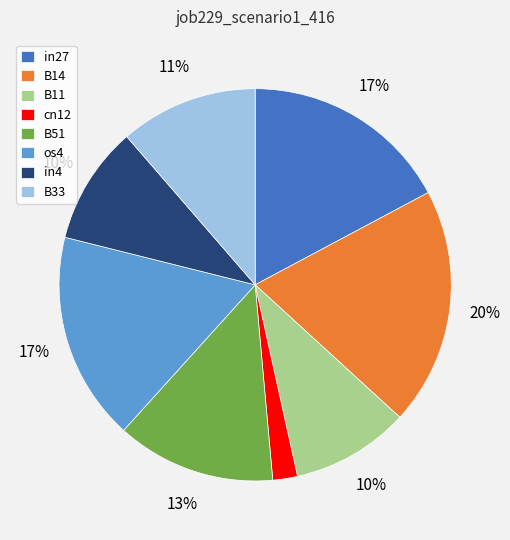

Is the sum of B33 and os4 greater than half?

No